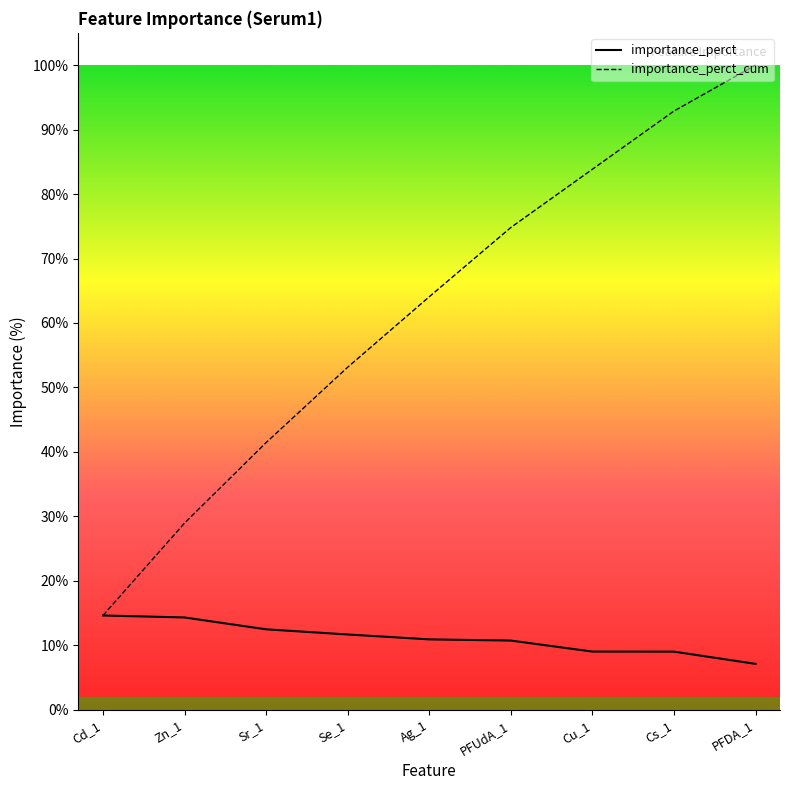

True or false: importance_perct_cum and importance_perct cross at least once.

False